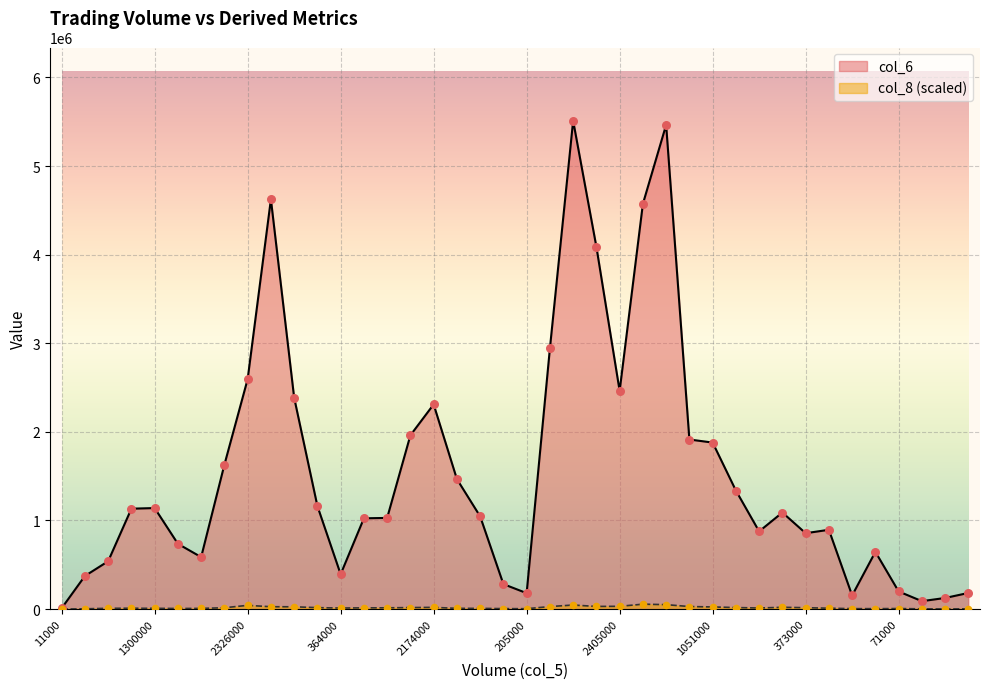

Is the value of col_6 at 550000 greater than the value of col_8 at 373000?

Yes